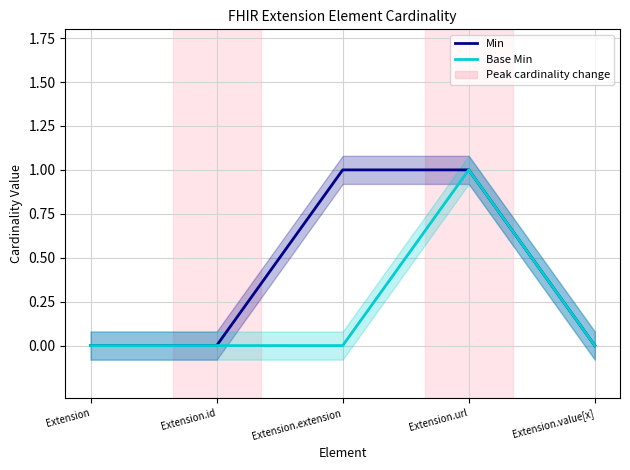

Reading left to right, list all the values displayed in this chart.

Min: Extension=0	Extension.id=0	Extension.extension=1	Extension.url=1	Extension.value[x]=0
Base Min: Extension=0	Extension.id=0	Extension.extension=0	Extension.url=1	Extension.value[x]=0